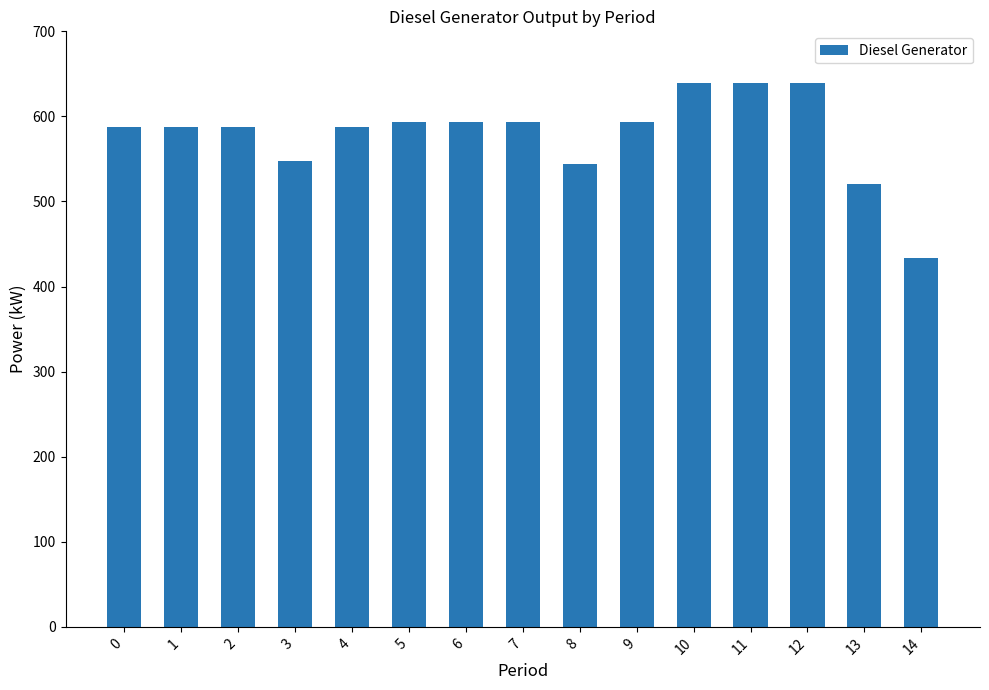

How many series are shown in this chart?

1